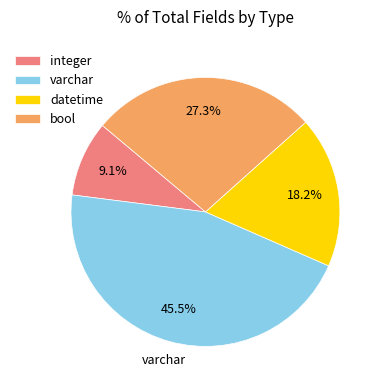

What is the ratio of the value at bool to the value at varchar?

0.6